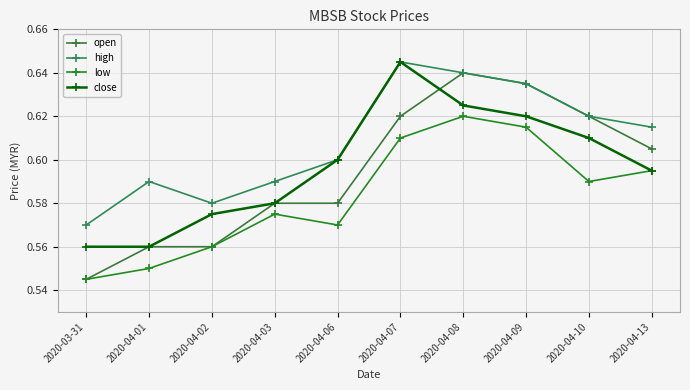

Rank the series at 2020-04-07 from highest to lowest value.

high, close, open, low